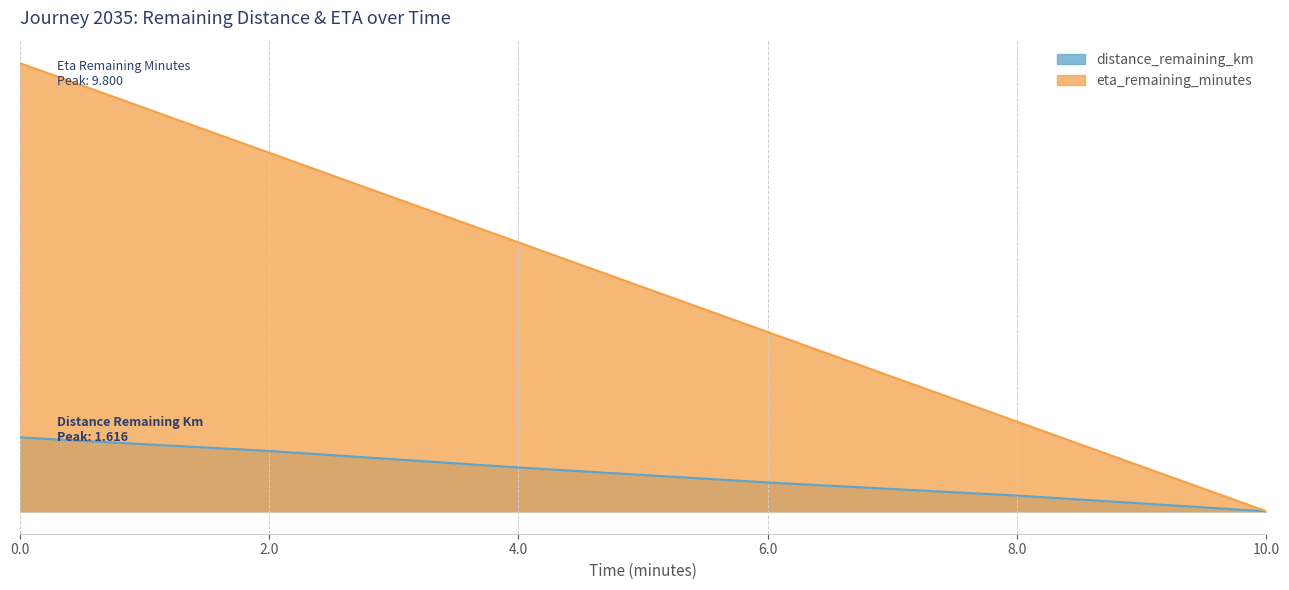

True or false: eta_remaining_minutes and distance_remaining_km intersect in this chart.

False